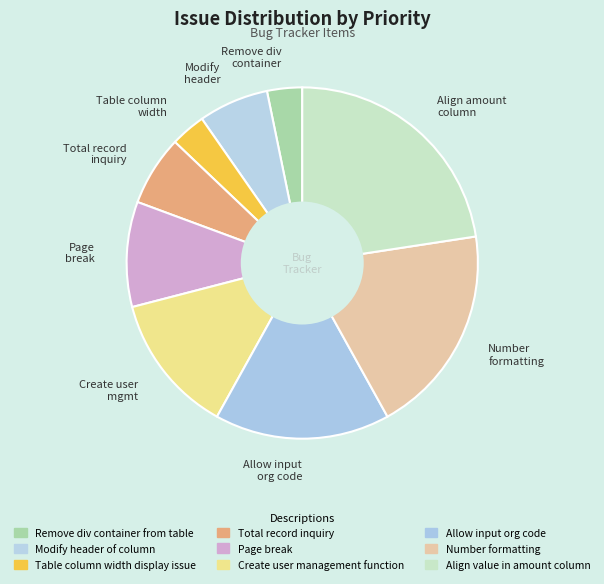

Which slice is the largest?

Align amount column